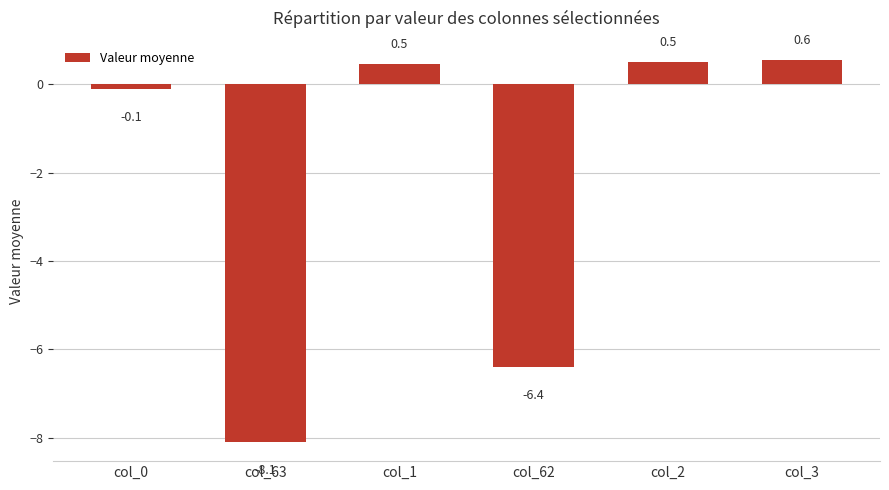

What is the smallest value displayed?

-8.1